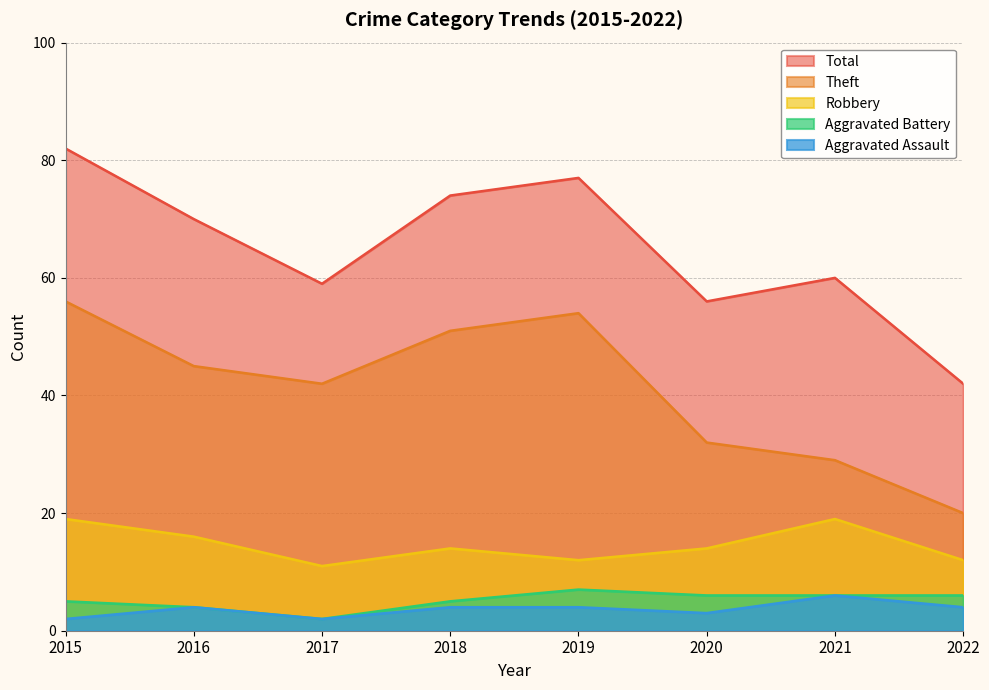

What is the value of the Theft point at the 2nd from the left?

45